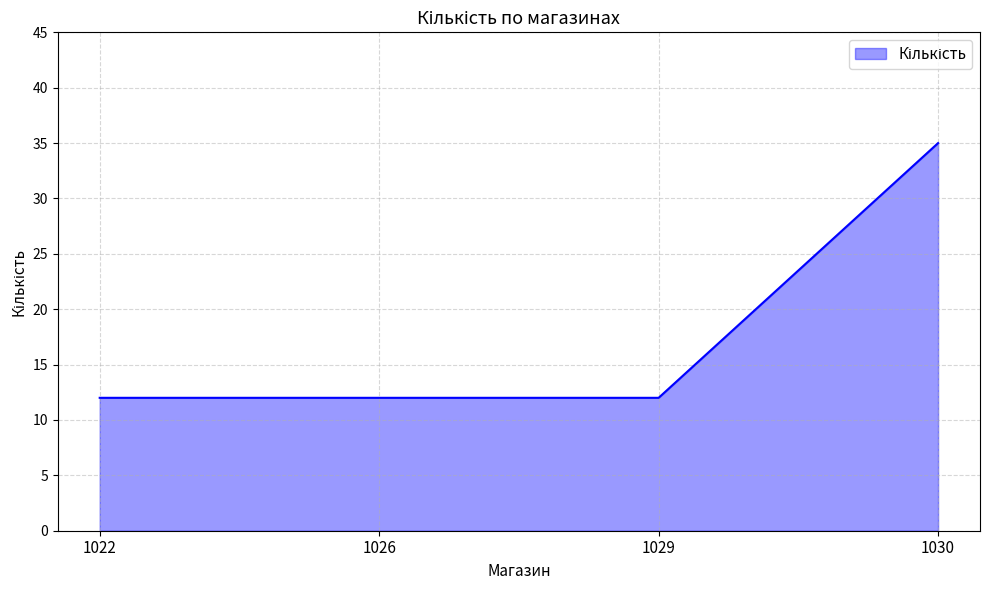

True or false: there are more than 2 points higher than both neighbors.

False